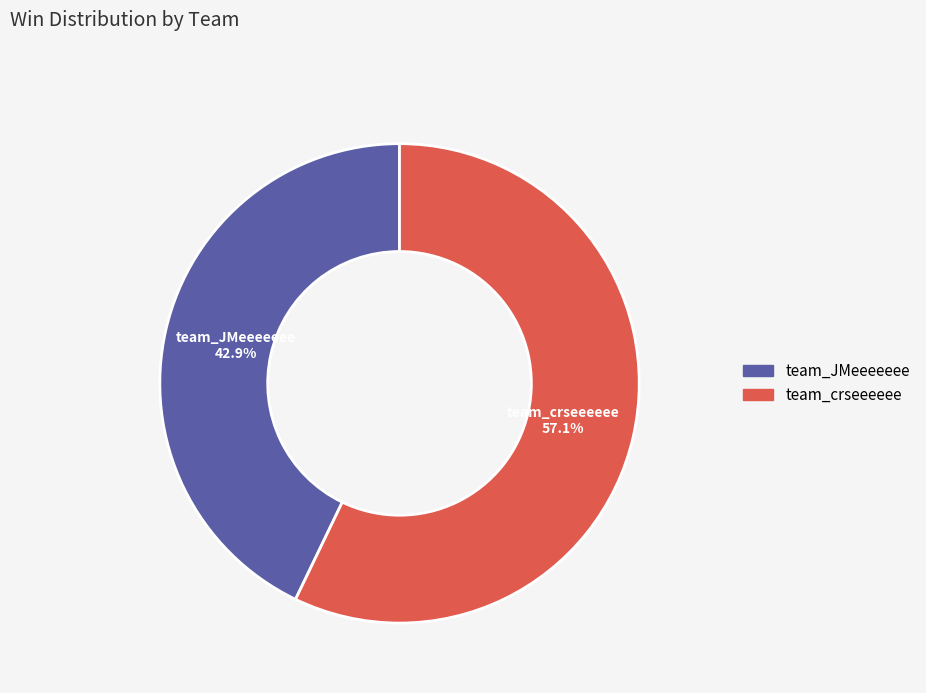

How many slices are in this pie chart?

2